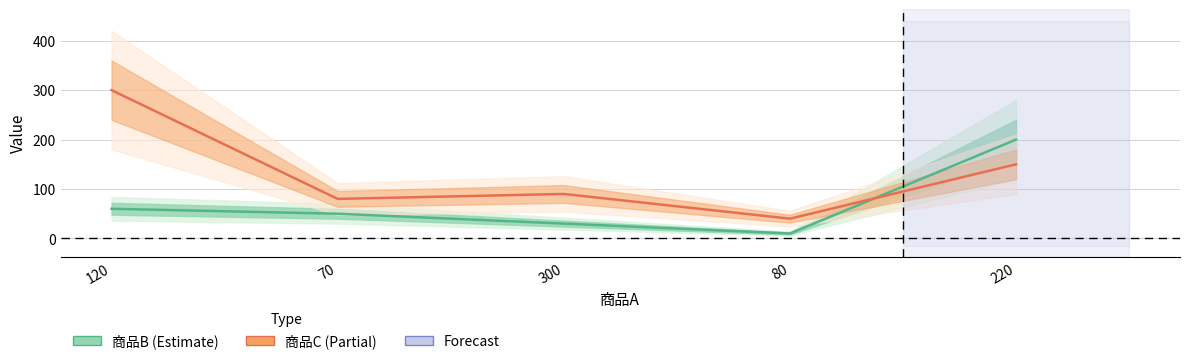

Reading left to right, transcribe all the data shown in this chart.

商品B: 60	50	30	10	200
商品C: 300	80	90	40	150